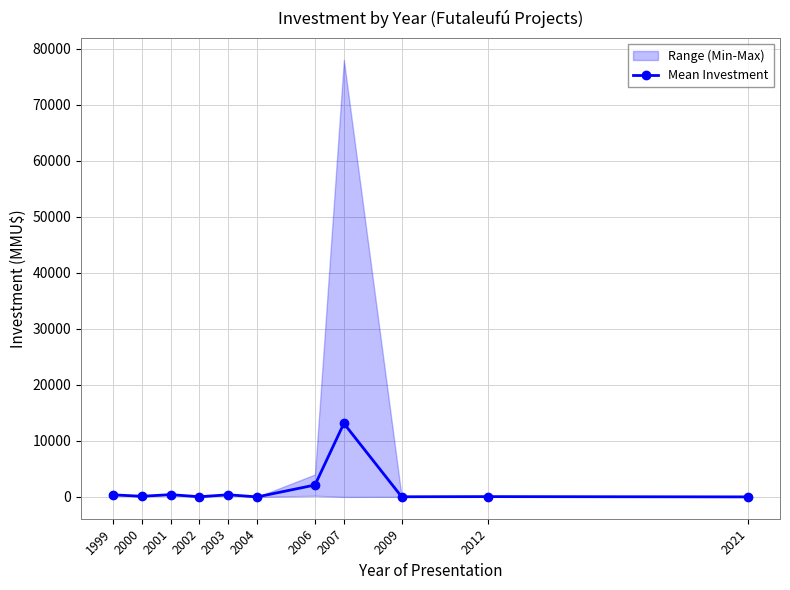

What is the approximate value at 2002?

30.0